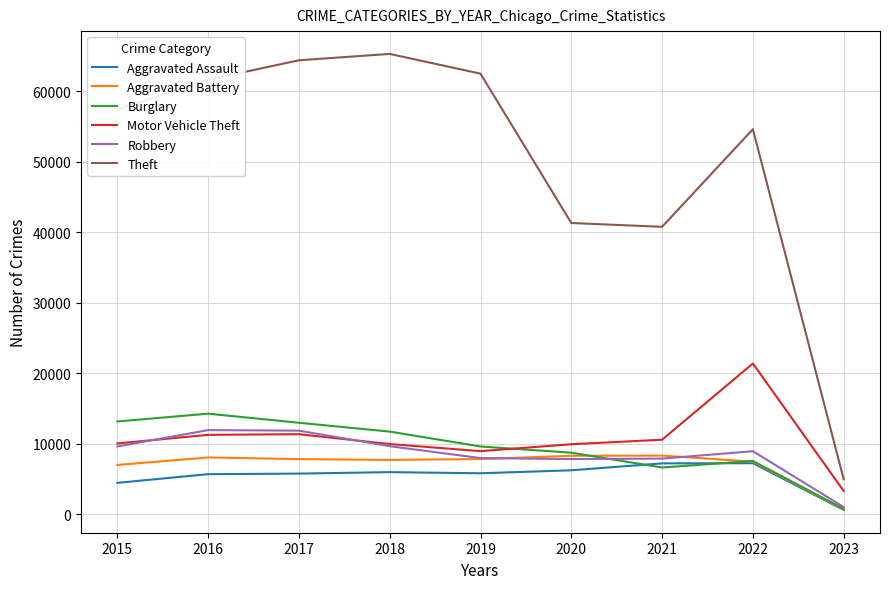

What is the approximate value of Aggravated Battery at 2020, to the nearest 50?

8300